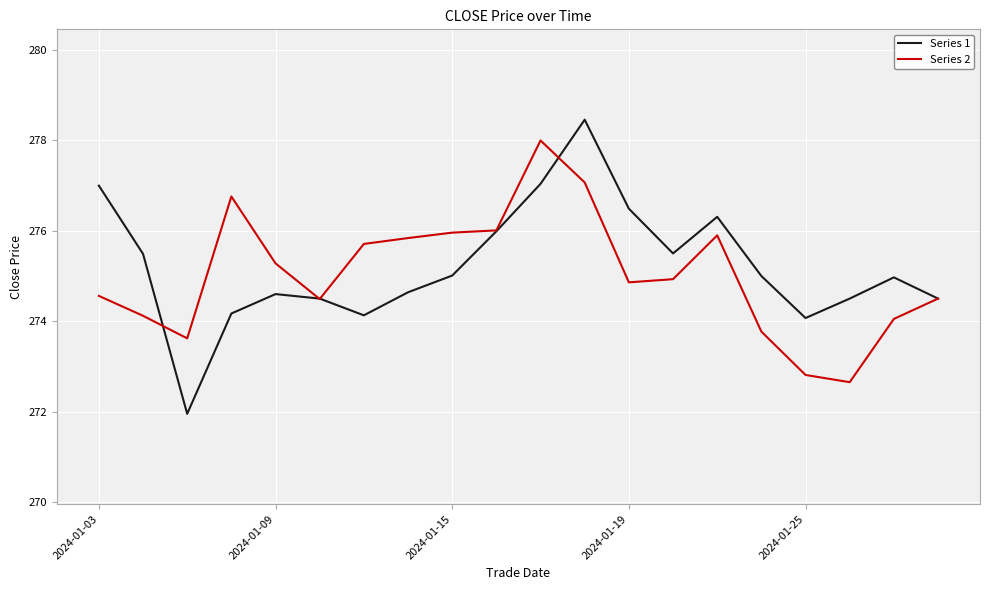

What is the greatest value displayed?

278.5